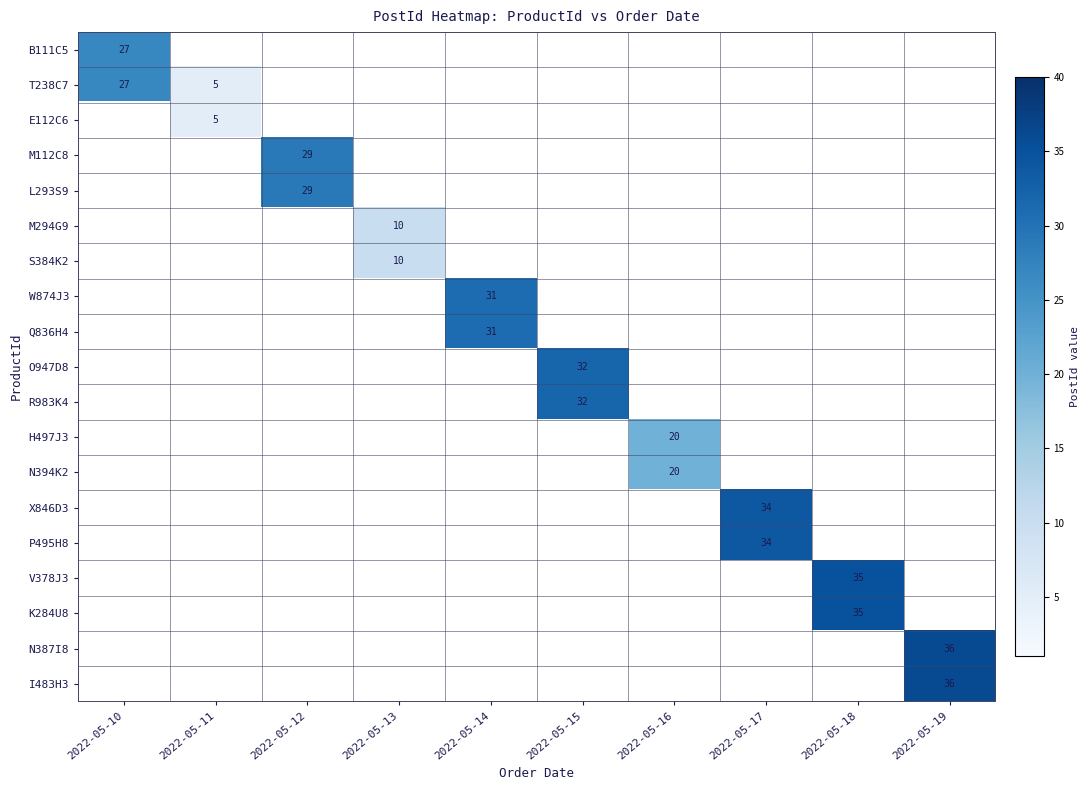

What is the difference between the highest and lowest values at 2022-05-17?

34